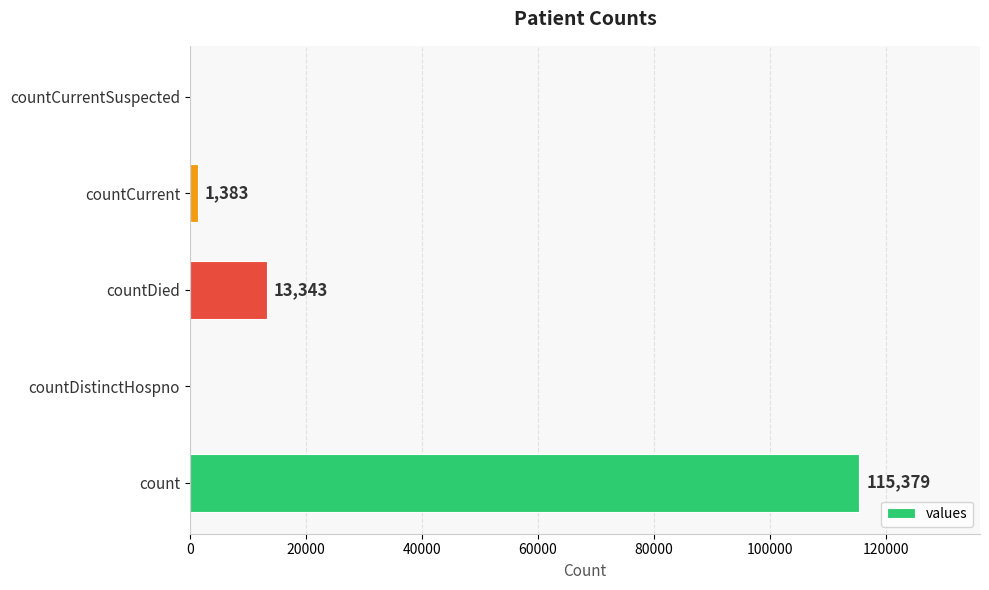

What is the sum of all values?

130105